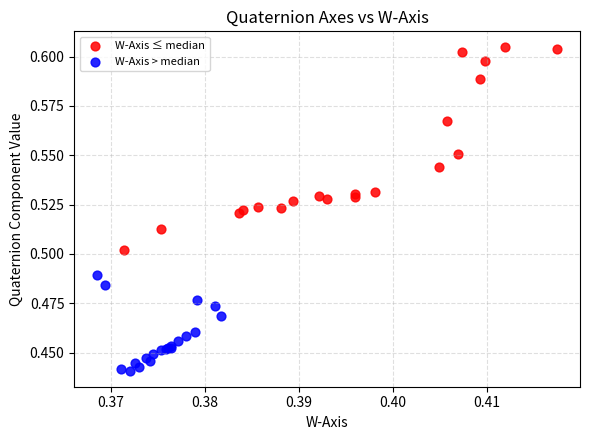

Which series has the widest spread of Y values?

W-Axis ≤ median